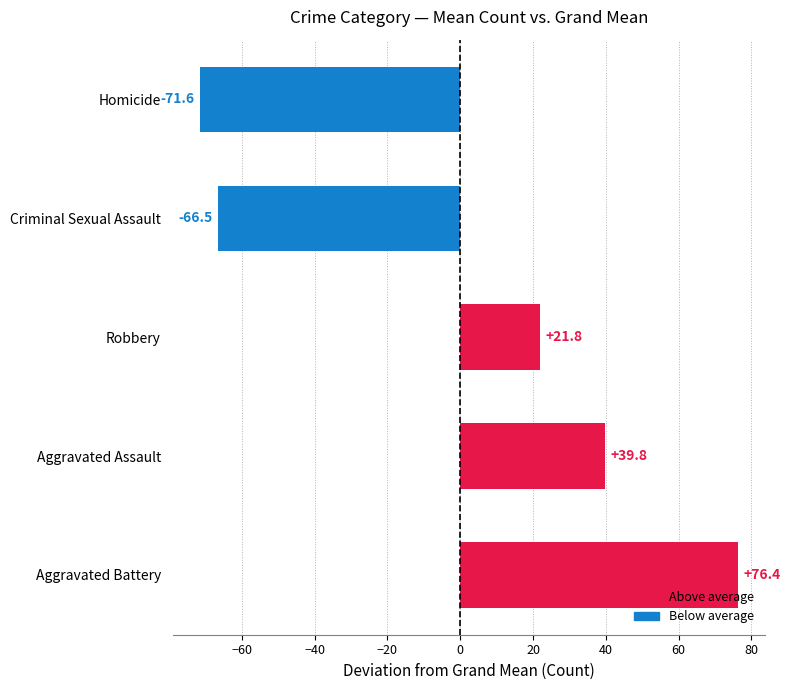

Read the value at Criminal Sexual Assault.

-66.5